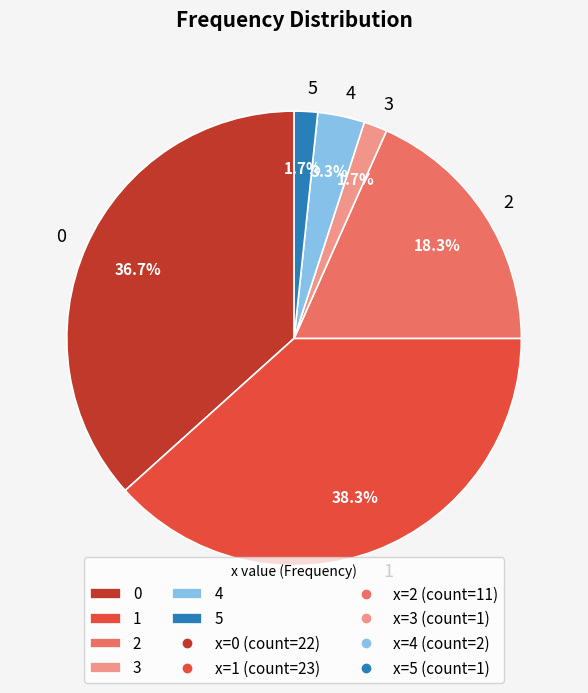

To the nearest percent, what is the combined percentage of 1 and 5?

40%